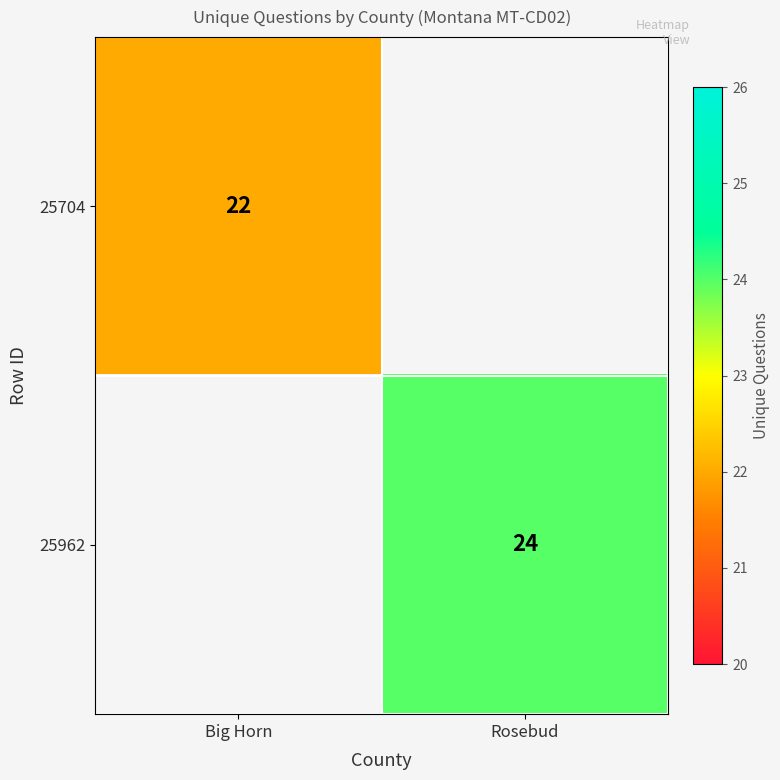

The value of 25962 at Rosebud is 38. True or false?

False